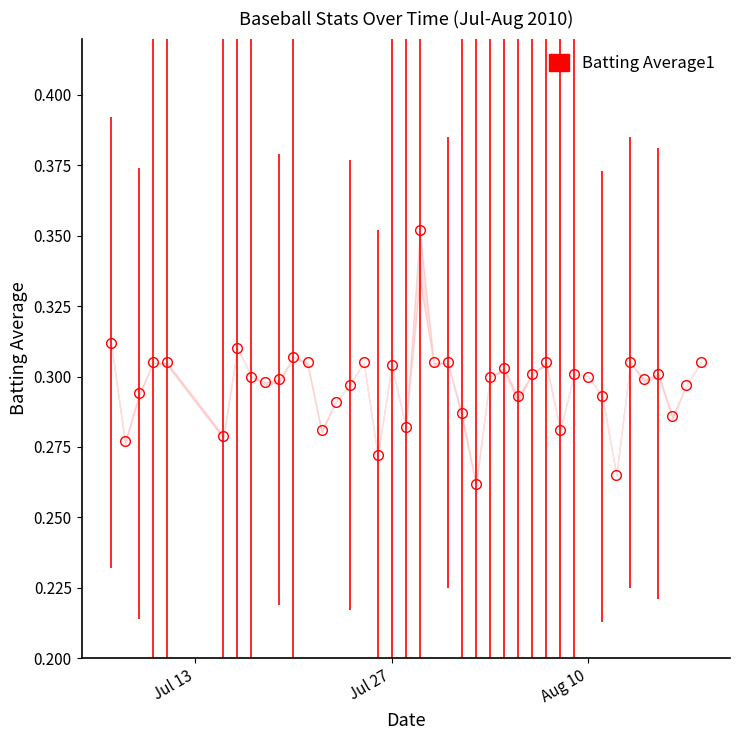

How many points are lower than both their immediate neighbors (excluding endpoints)?

12